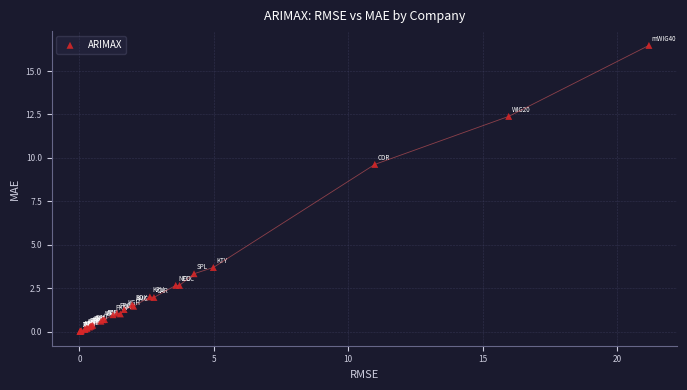

What Y value in the scatter plot is closest to 8?

9.6